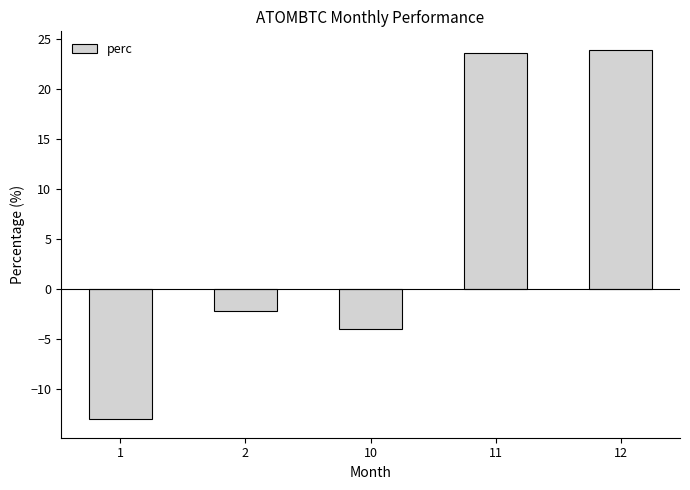

True or false: the data shows -7.0 at 10.

False